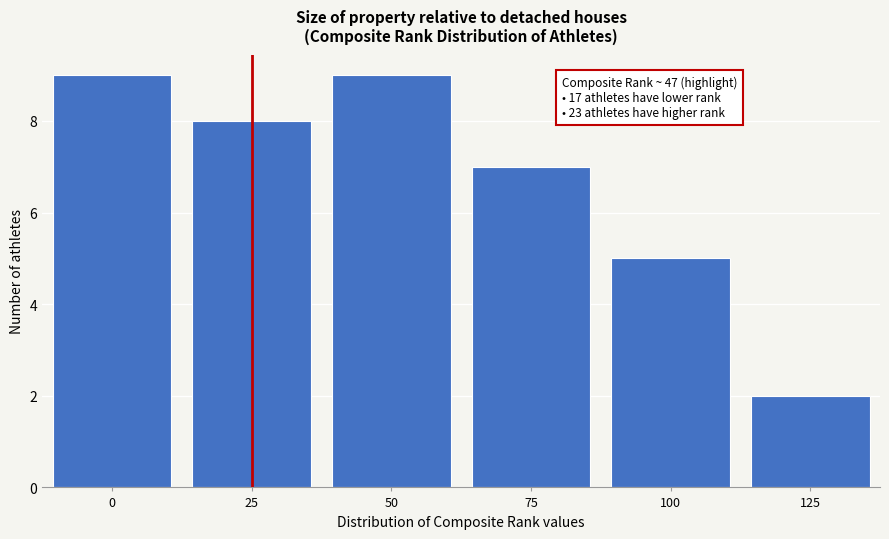

Reading left to right, extract all data points from this chart.

9	8	9	7	5	2